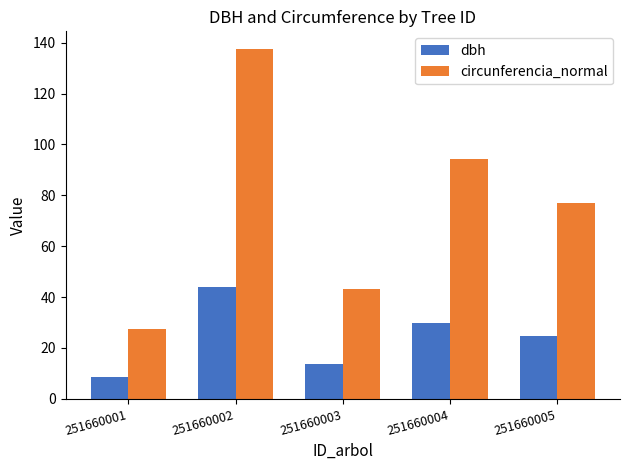

Which series has the largest total across all categories?

circunferencia_normal